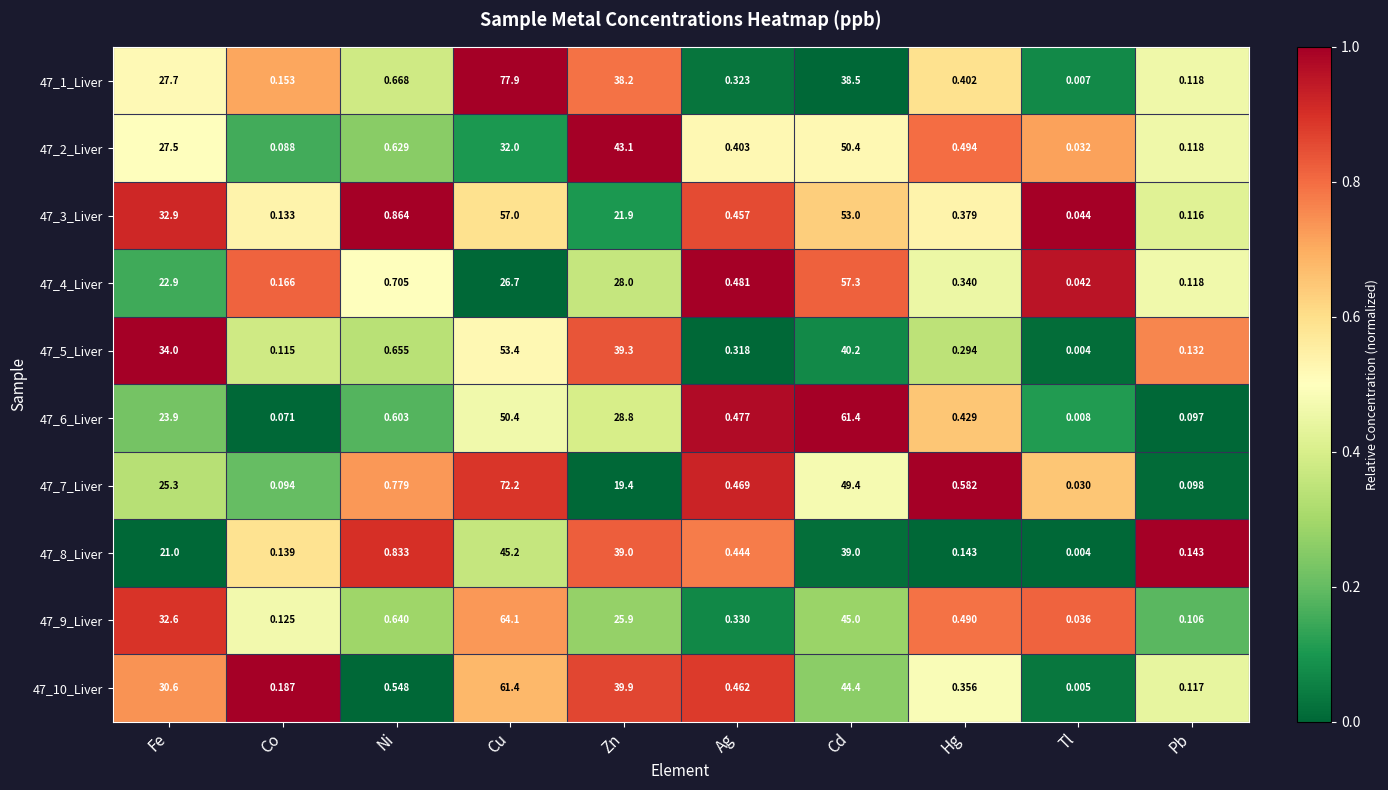

List the labels in order of 47_5_Liver value, largest first.

Cu, Cd, Zn, Fe, Ni, Ag, Hg, Pb, Co, Tl